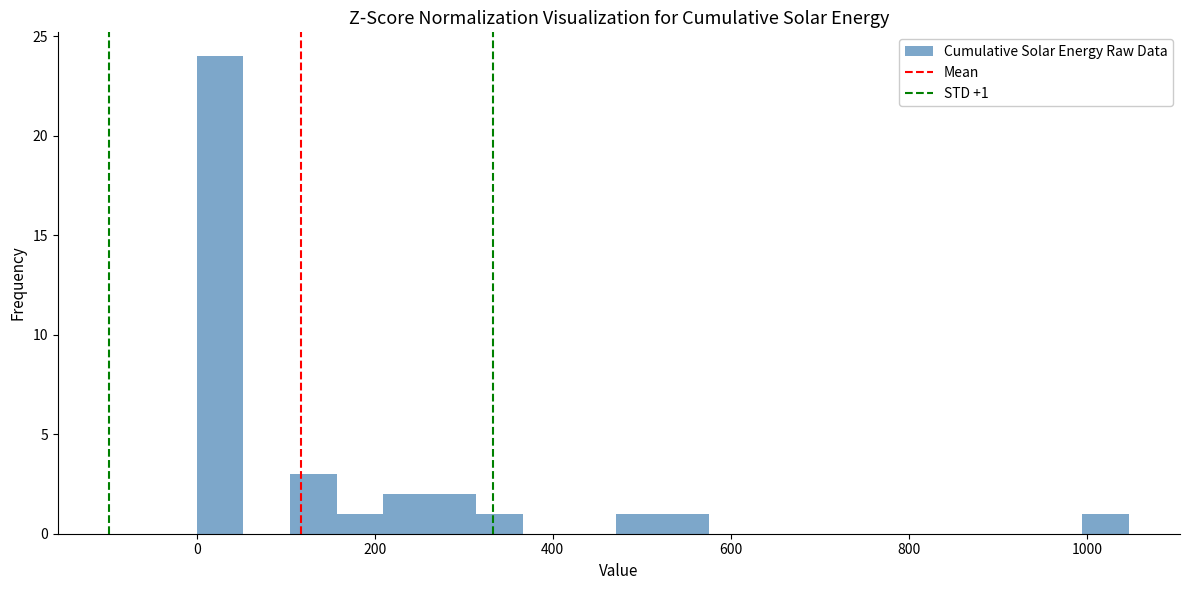

Read against the x-axis, roughly where is the centre of the tallest bar?

20